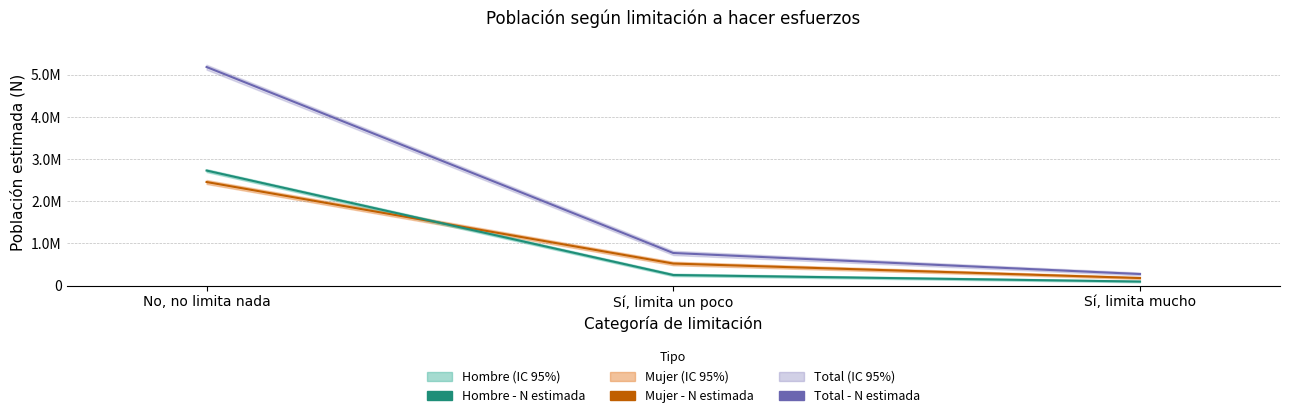

How many data points does each series have?

3